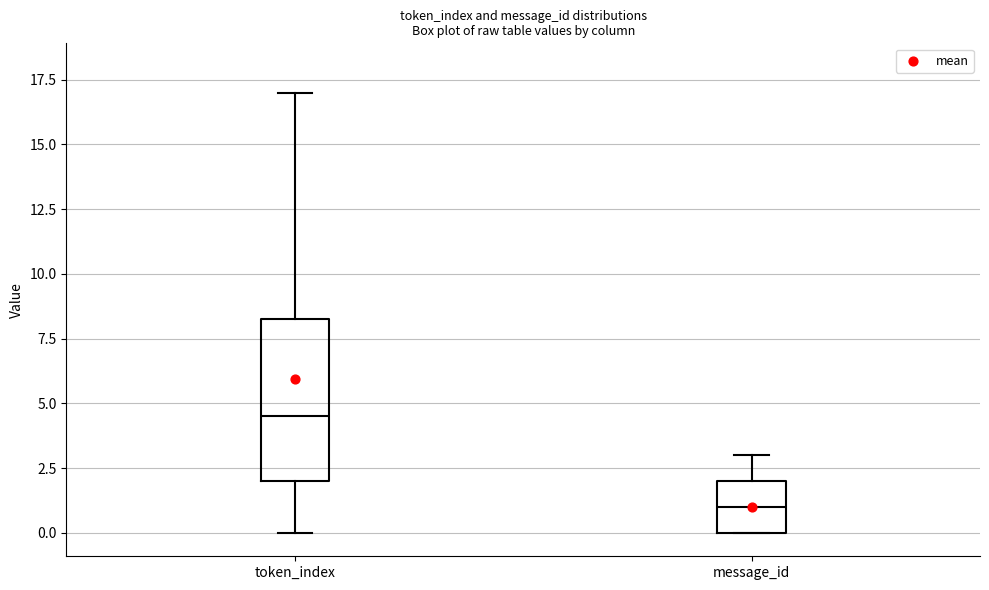

Reading left to right, transcribe this box plot: for each box, give where its median line is, the range the box spans, and where its two whiskers end, as read against the y-axis. The values are not printed on the chart, so give them approximately, as read against the axis.

token_index: median 4.5, box 2.0 to 8.5, whiskers 0.0 to 17.0
message_id: median 1.0, box 0.0 to 2.0, whiskers 0.0 to 3.0